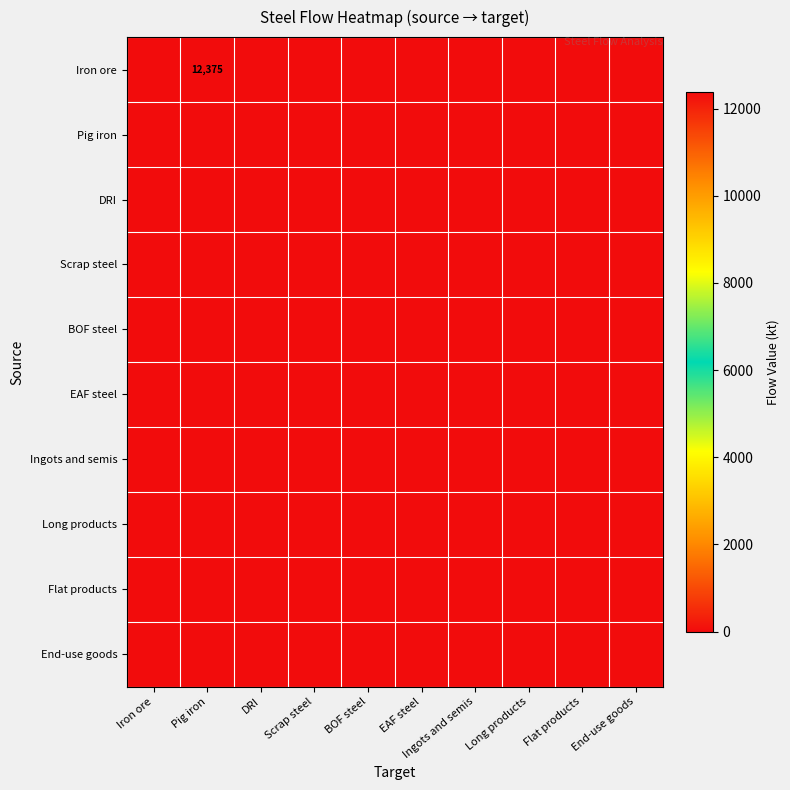

How many categories are shown in the chart?

10